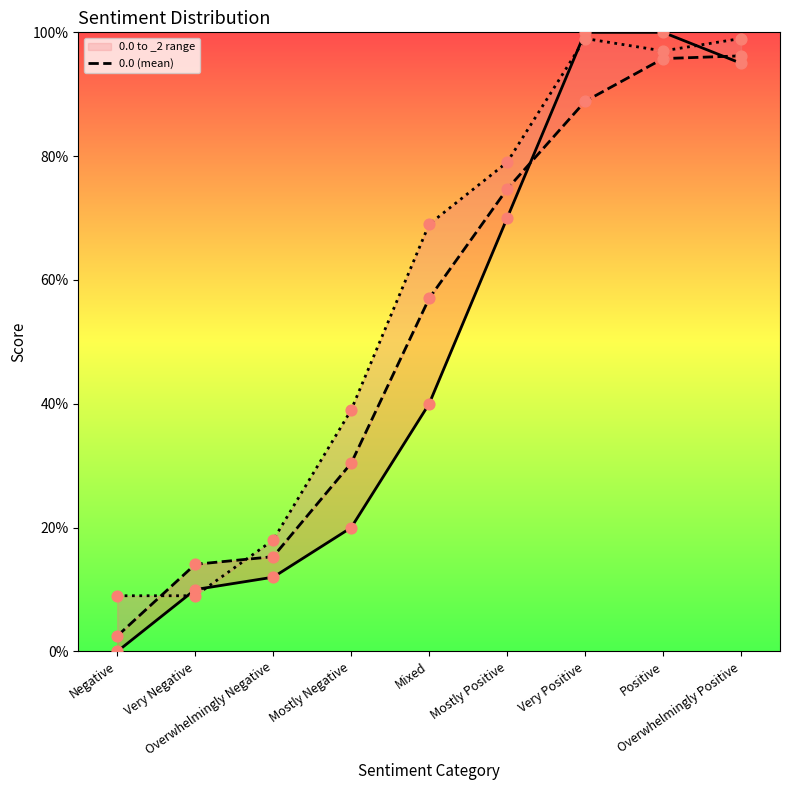

What is the ratio of the value at Very Positive to the value at Mostly Negative?

2.9